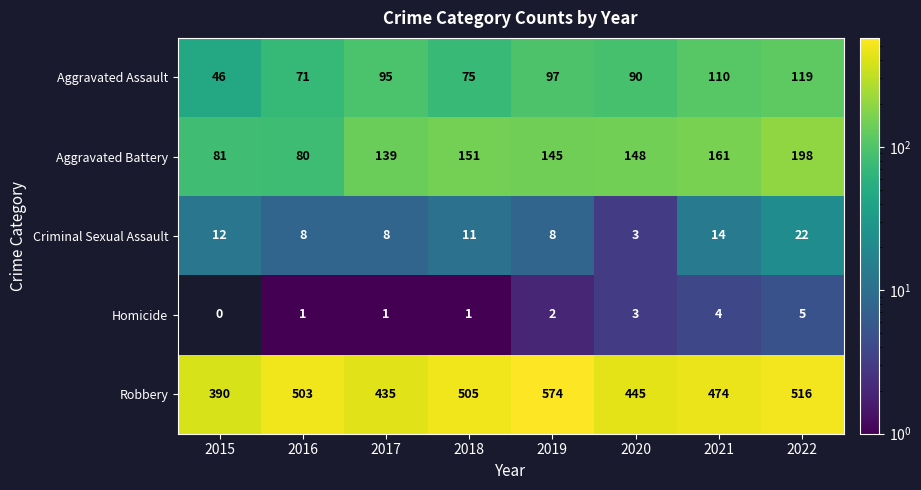

What is the difference between the Homicide values at 2021 and 2016?

3